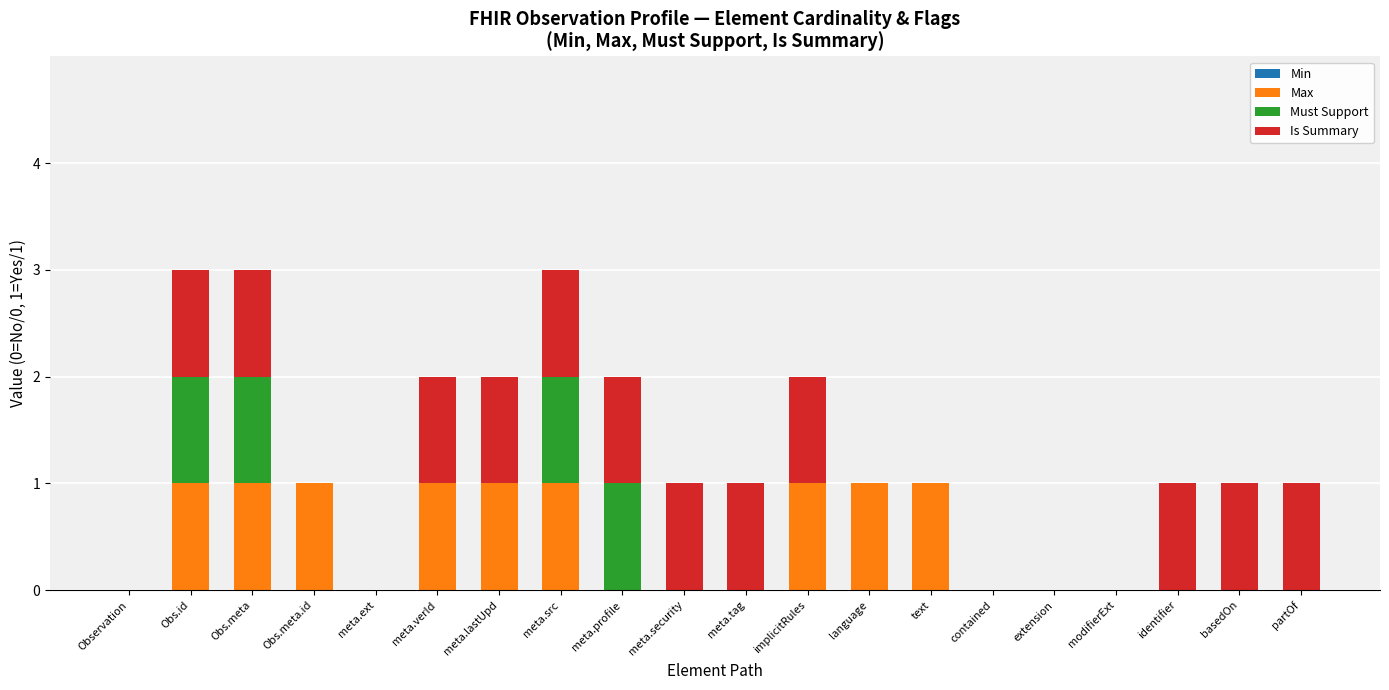

The value of Max at extension is 0. True or false?

True